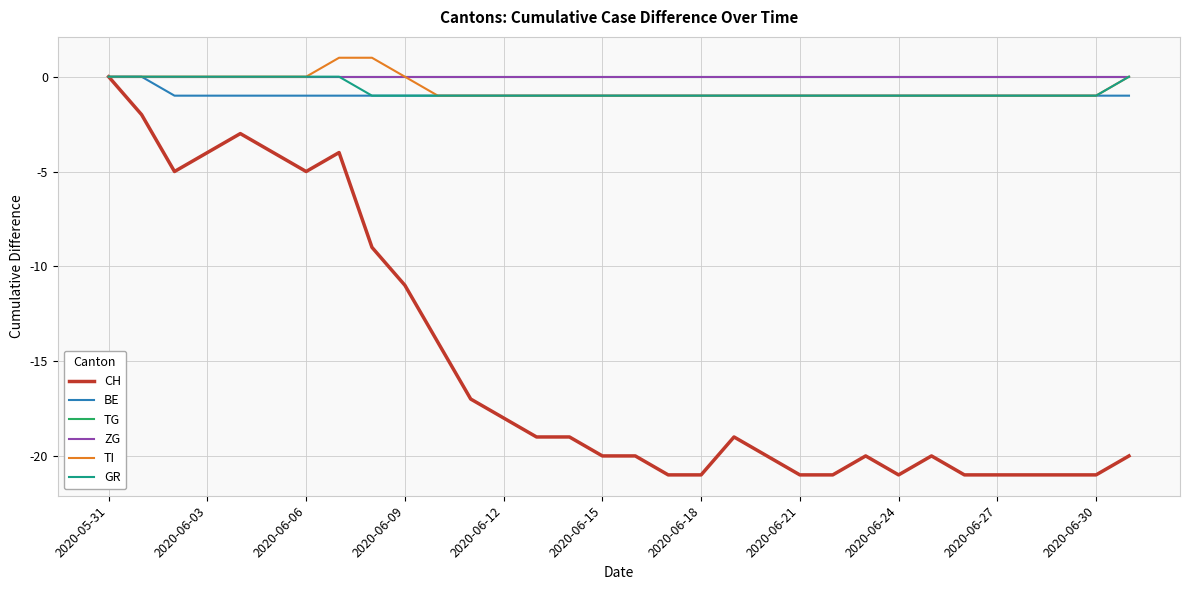

Which category has the lowest value across all series?

17